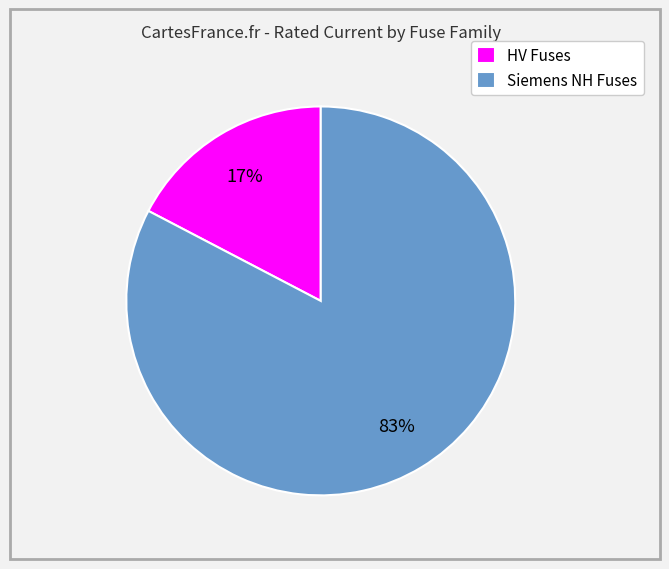

Rank the categories by value from lowest to highest.

HV Fuses, Siemens NH Fuses